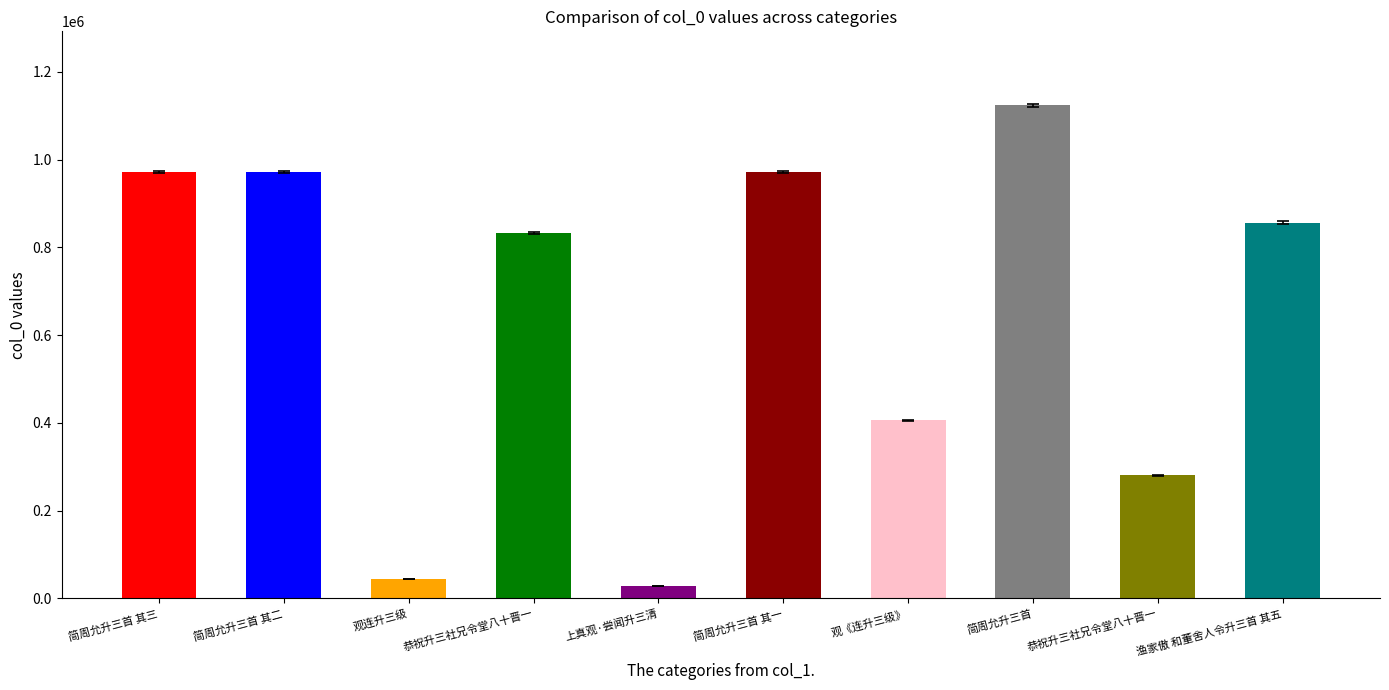

What is the minimum value shown in the chart?

28103